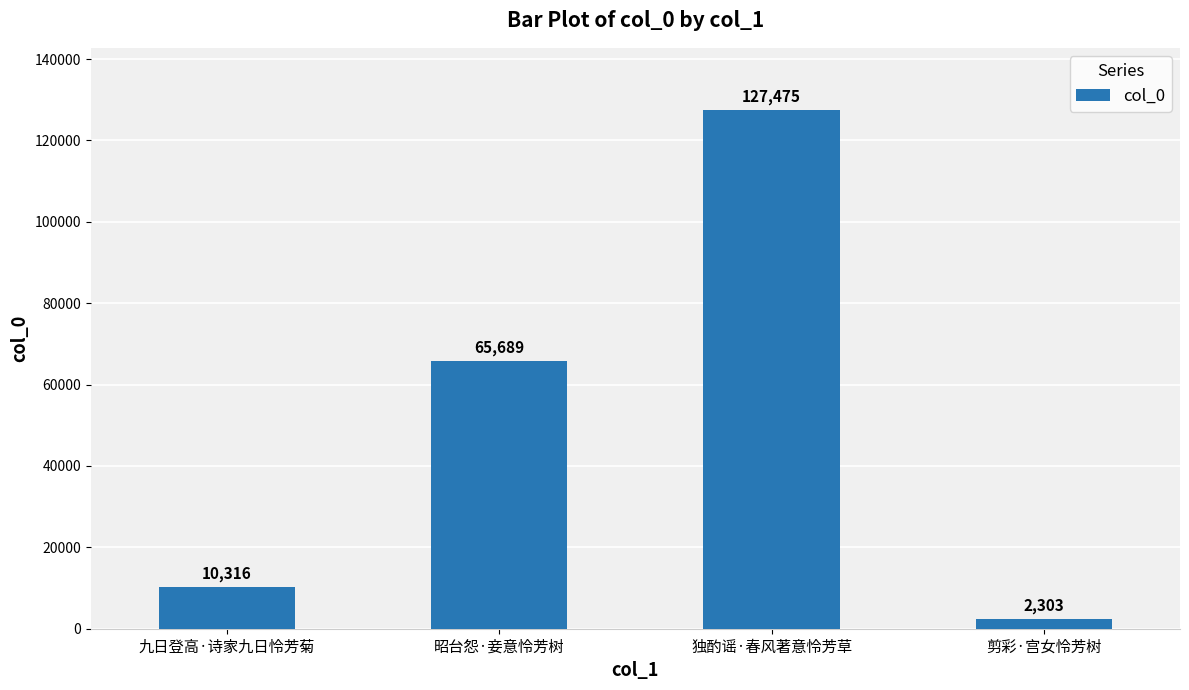

How many series are shown in this chart?

1